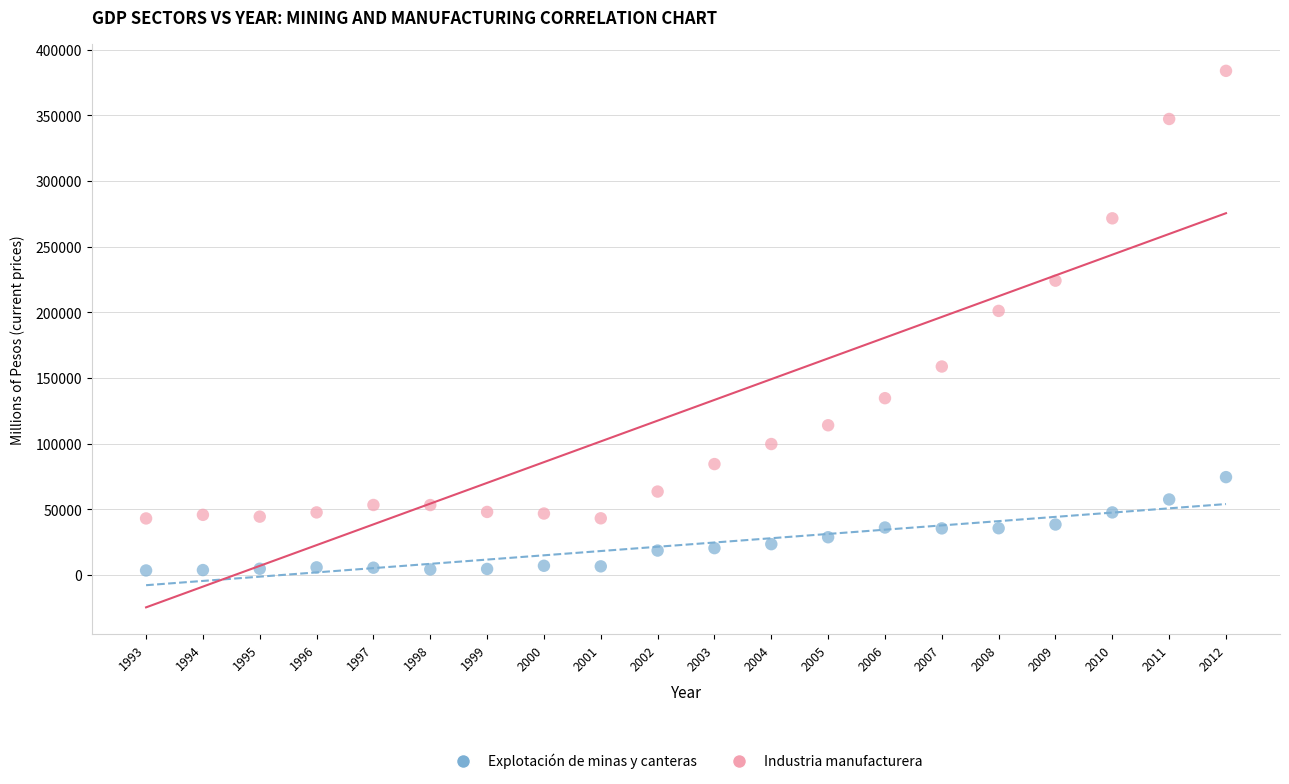

Across all series, what Y value is closest to 193746?

201174.6